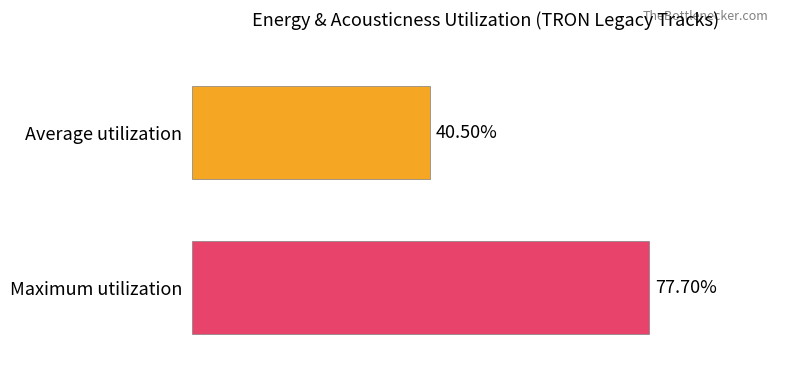

Where is the data nearest to the value 59?

Average utilization